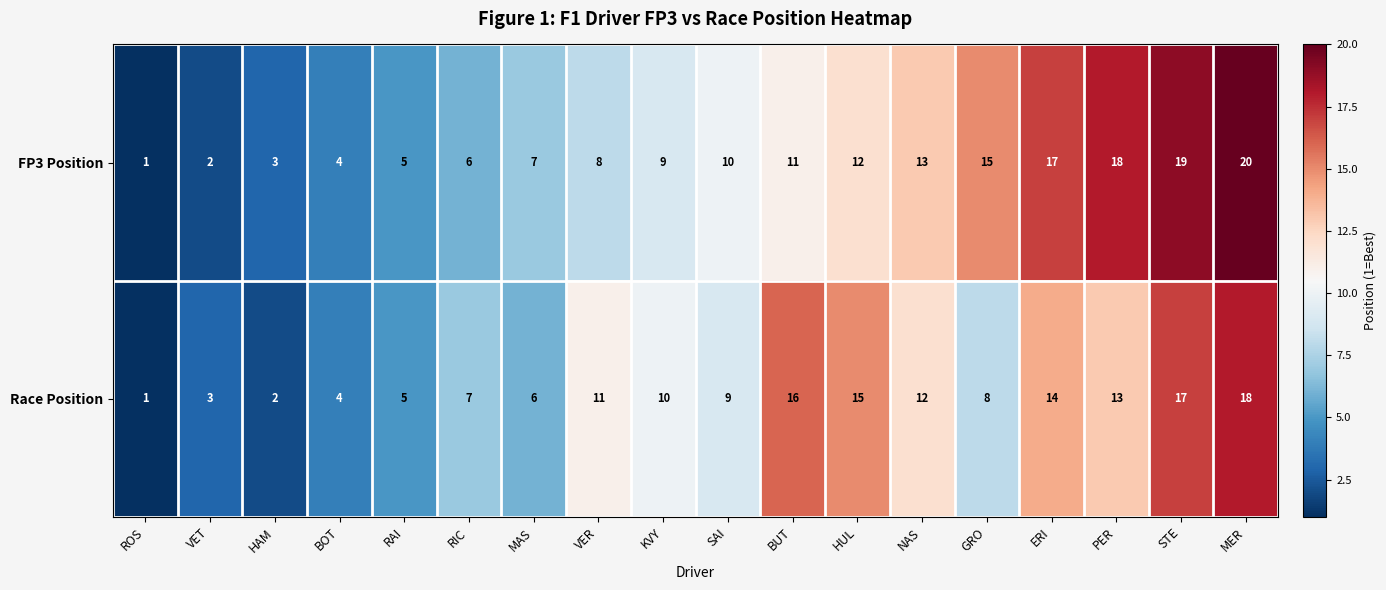

At GRO, list the series in order from smallest to largest.

Race Position, FP3 Position